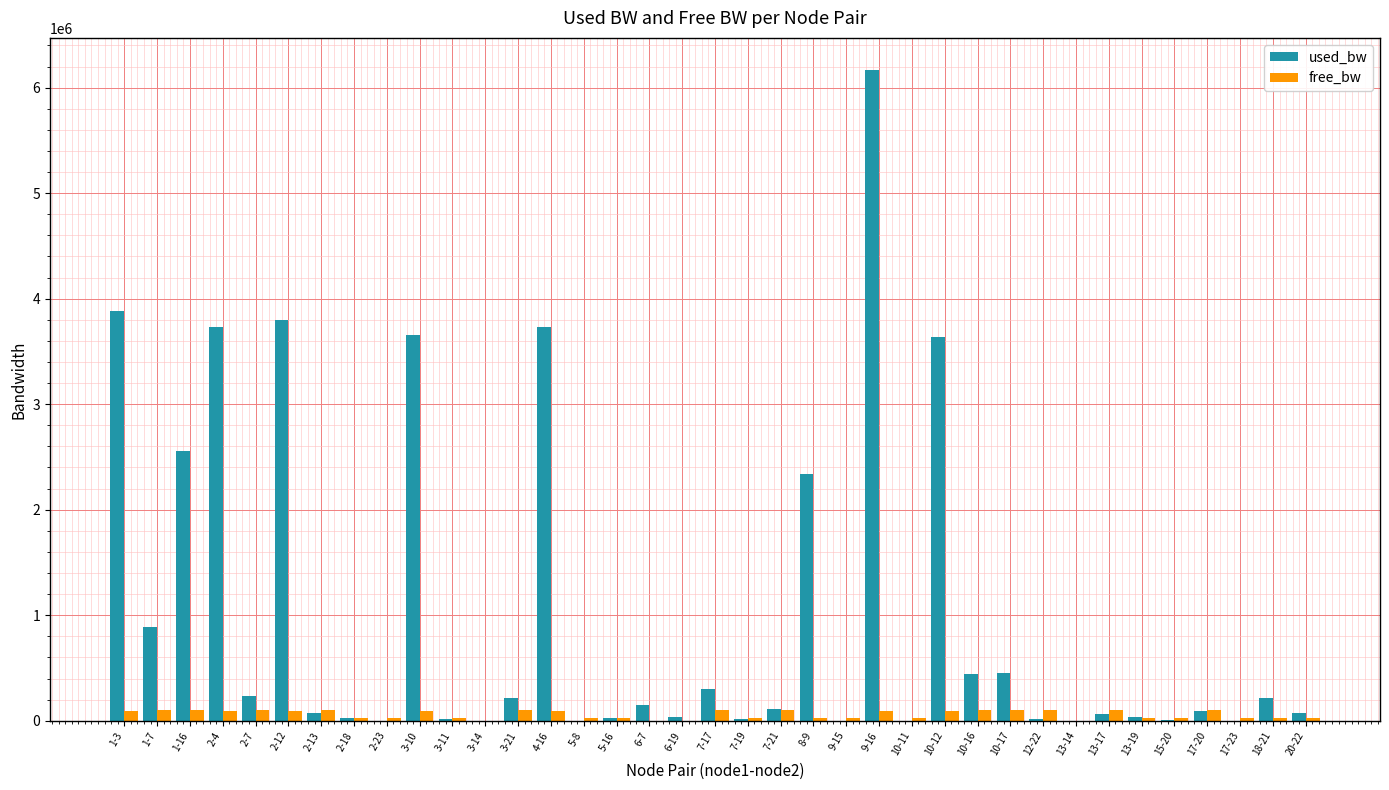

Which series has the largest total across all categories?

used_bw